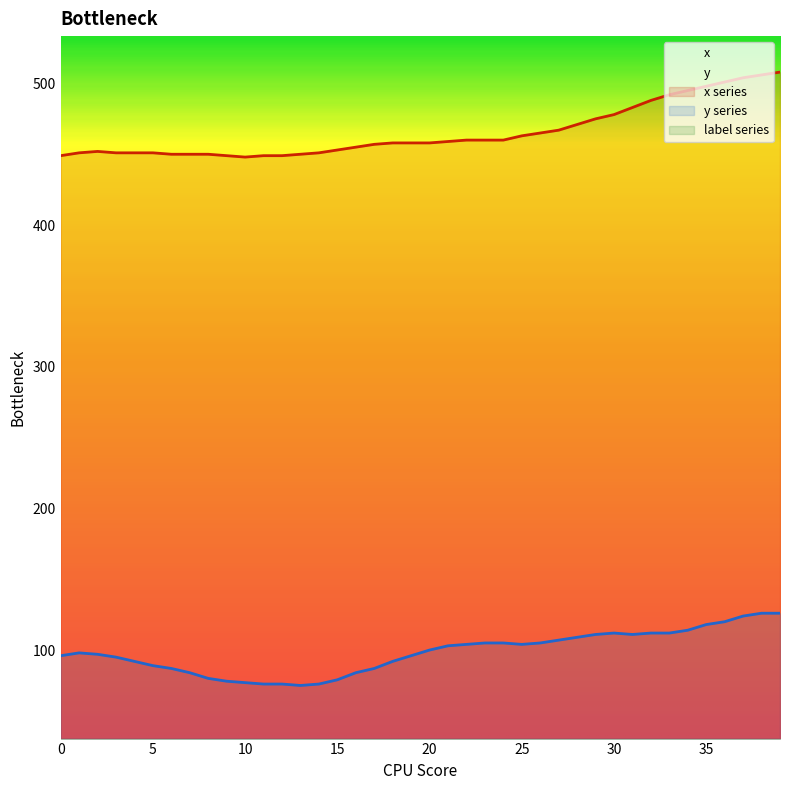

Which label corresponds to the smallest value in the chart?

13